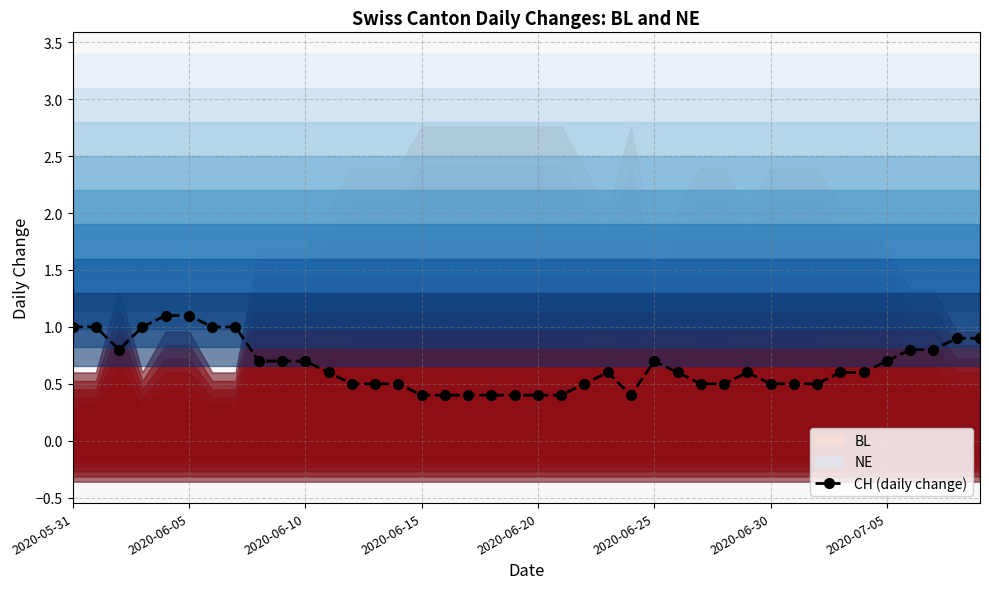

Is it true that CH (daily change) equals 0.7 at 2020-06-25?

True